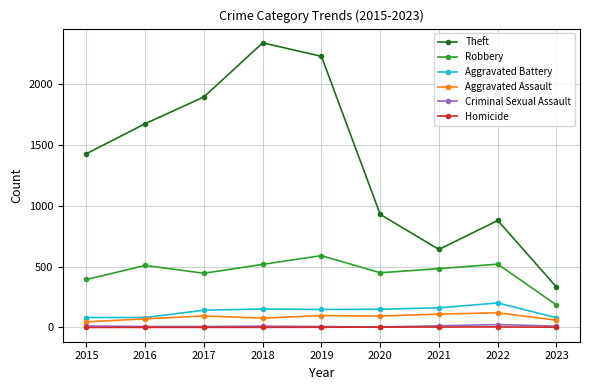

True or false: Homicide and Theft cross at least once.

False